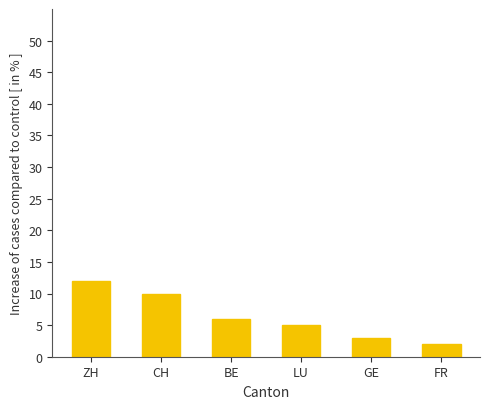

How many bars are there in total?

6